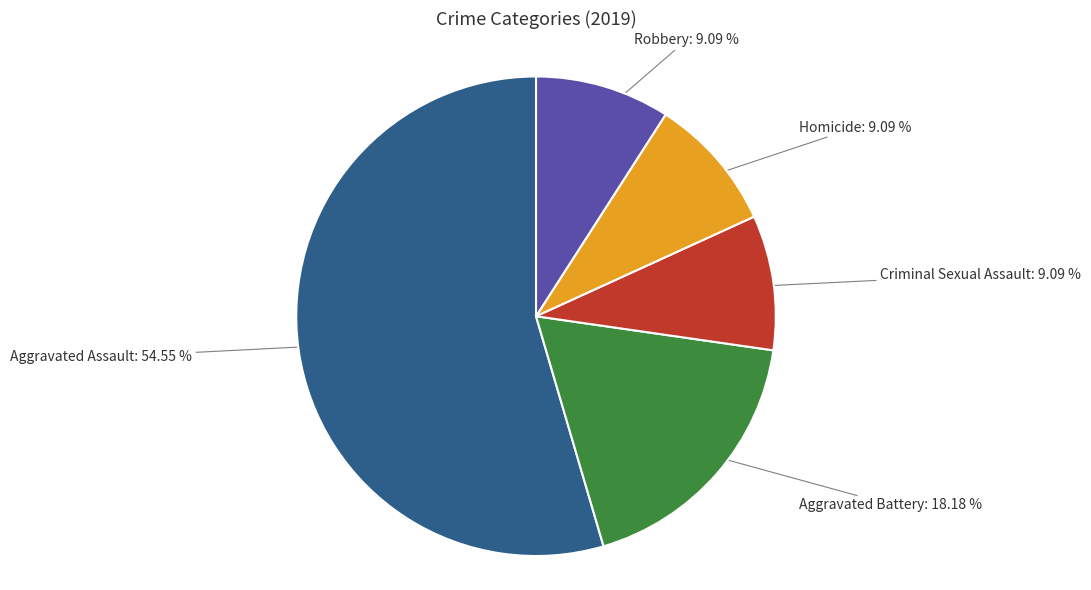

Is it true that Robbery is 15% of the pie?

False